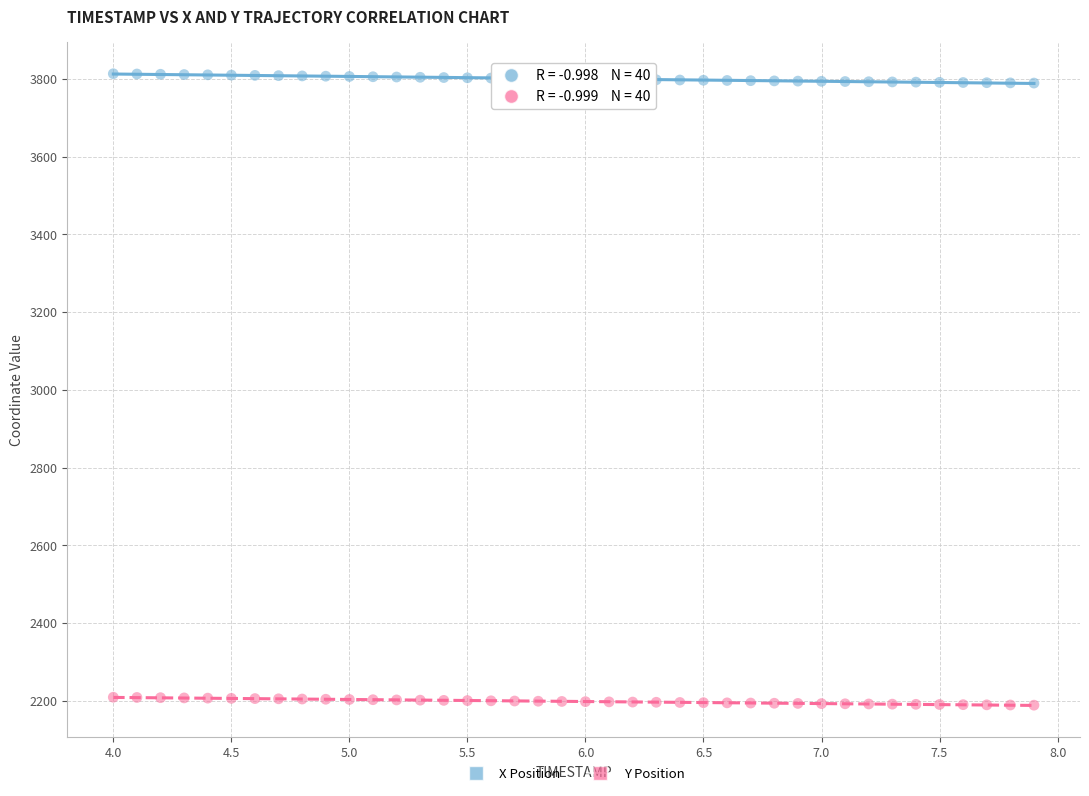

What is the X range (max minus min) for the scatter plot?

3.9